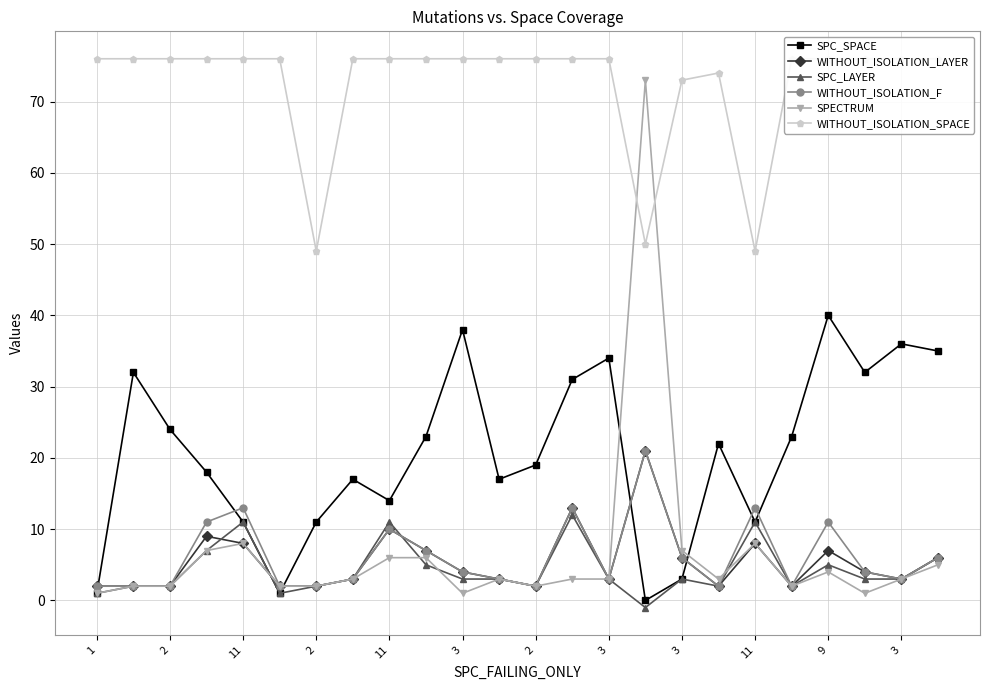

Is it true that SPC_SPACE equals 32 at 21?

True